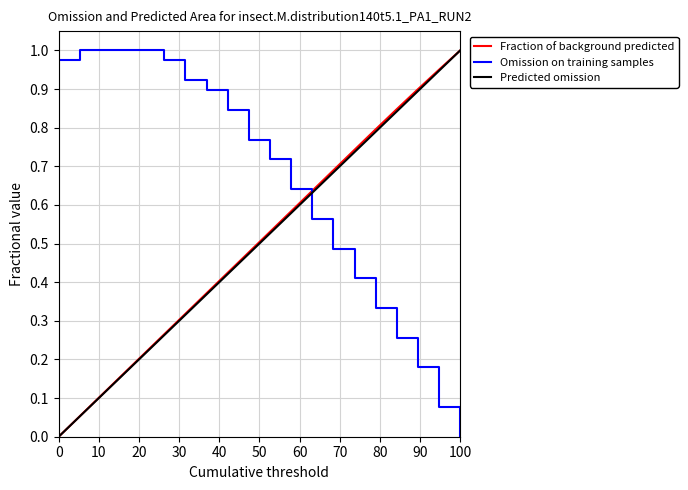

What is the sum of all Fraction of background predicted values?

10.1